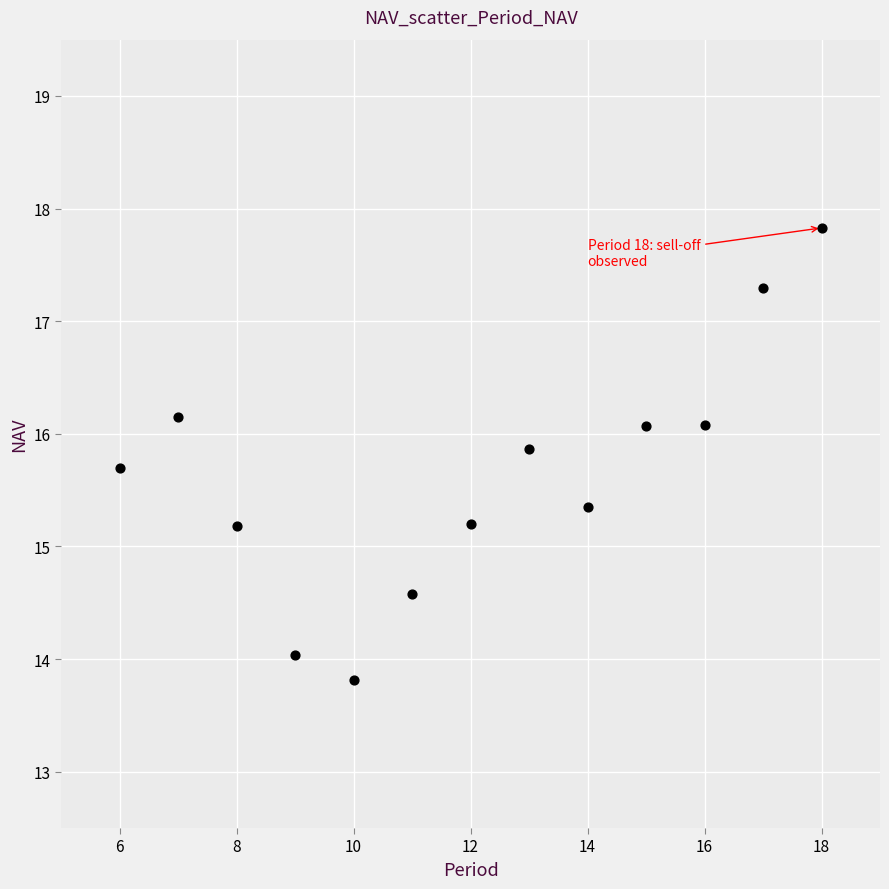

What is the range of X values (max minus min)?

12.0